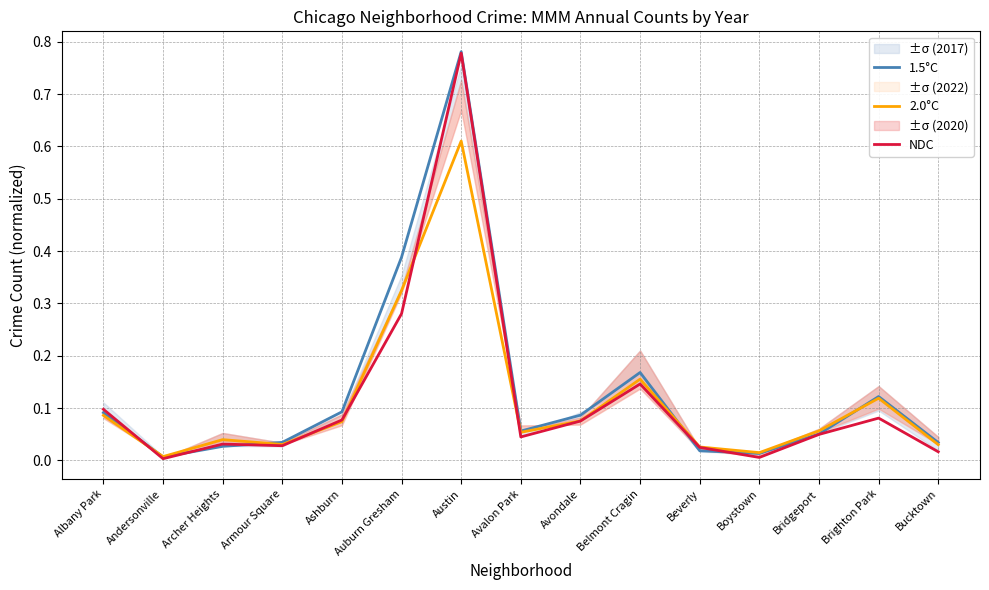

Where is the first local maximum for NDC?

Archer Heights